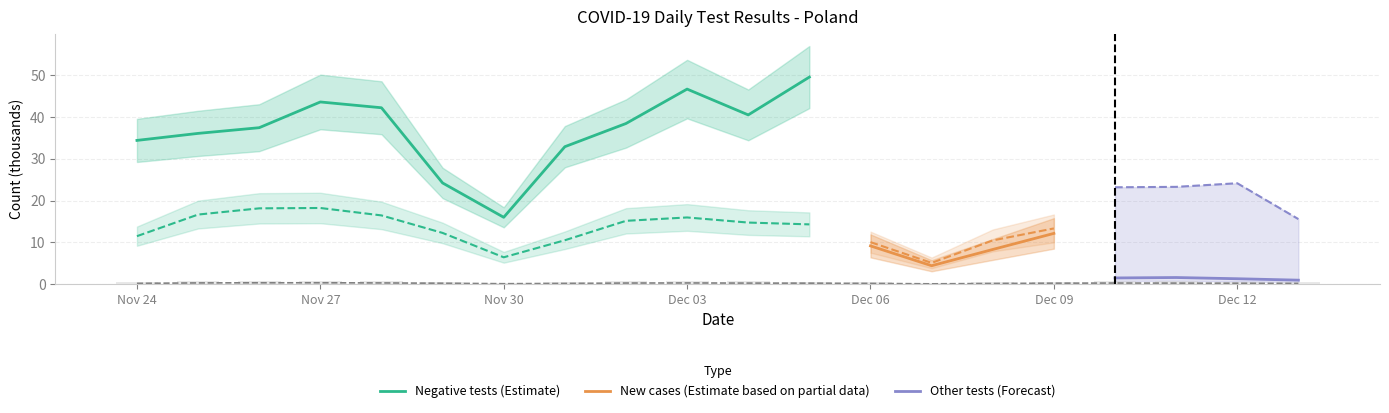

Which category has the lowest value in the Negative tests (Estimate) series?

Nov 30